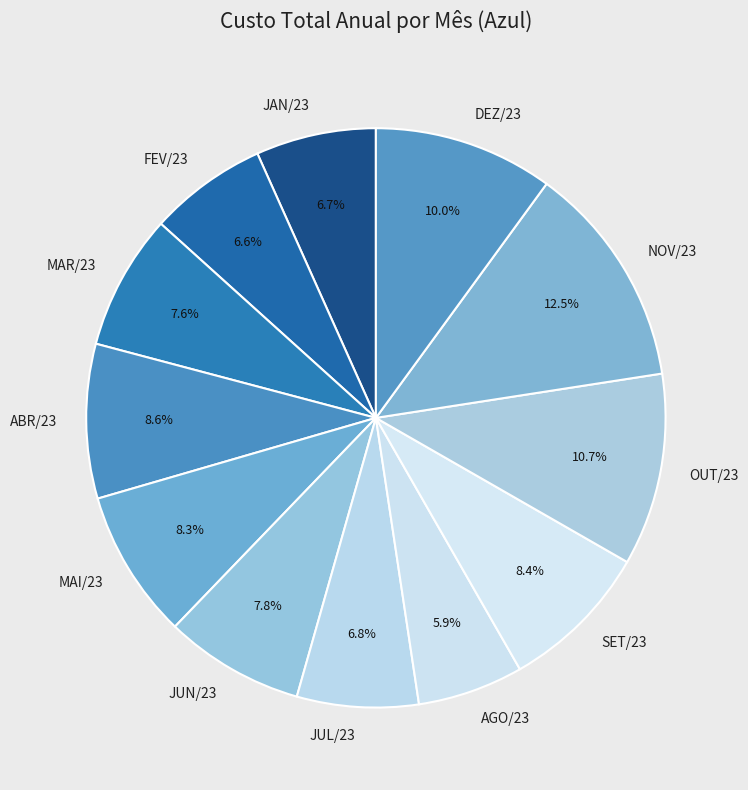

What is the largest slice in the pie chart?

NOV/23